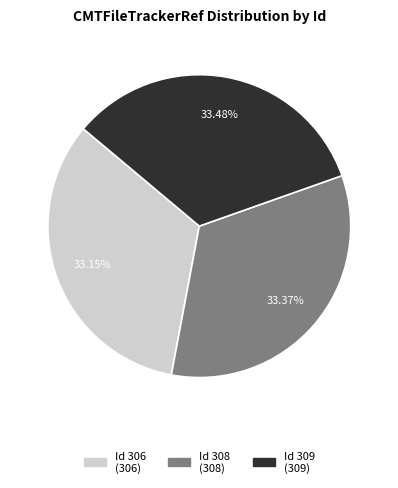

Does any single category account for the majority?

No